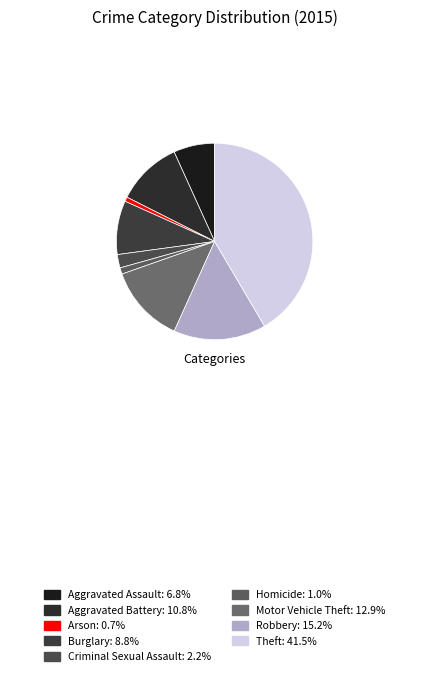

Does Arson represent more than half of the total?

No